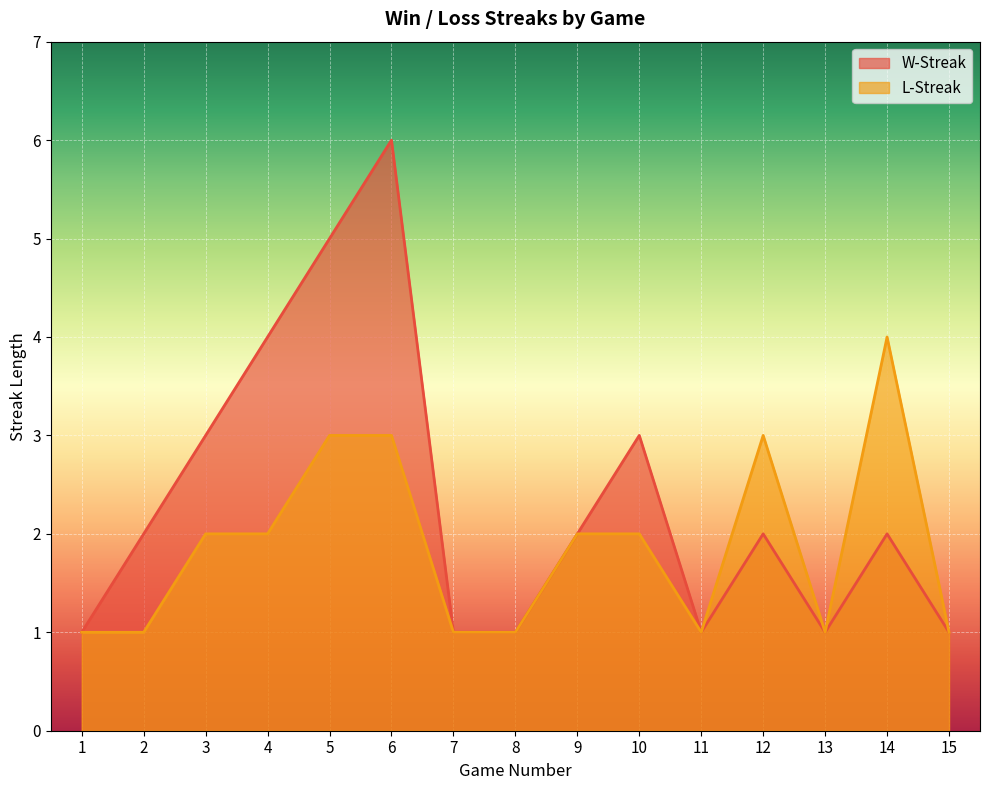

True or false: L-Streak and W-Streak intersect in this chart.

False